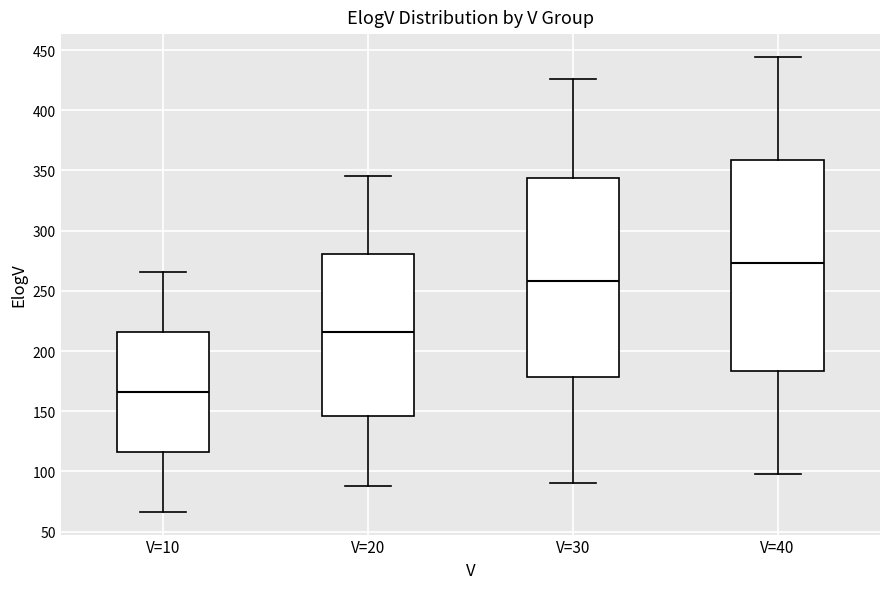

Reading left to right, transcribe this box plot: for each box, give where its median line is, the range the box spans, and where its two whiskers end, as read against the y-axis. The values are not printed on the chart, so give them approximately, as read against the axis.

V=10: median 165, box 115 to 215, whiskers 65 to 265
V=20: median 215, box 145 to 280, whiskers 90 to 345
V=30: median 260, box 180 to 345, whiskers 90 to 425
V=40: median 275, box 185 to 360, whiskers 100 to 445